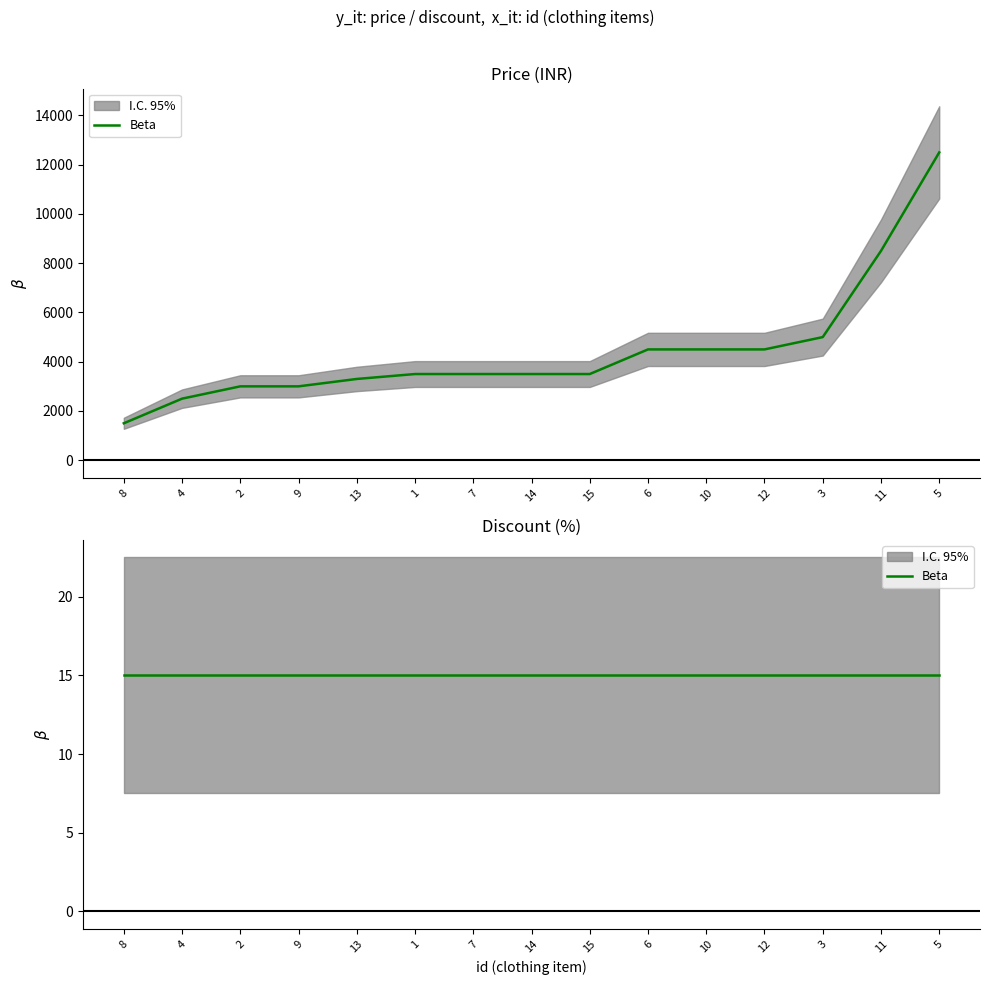

How many series are shown in this chart?

1